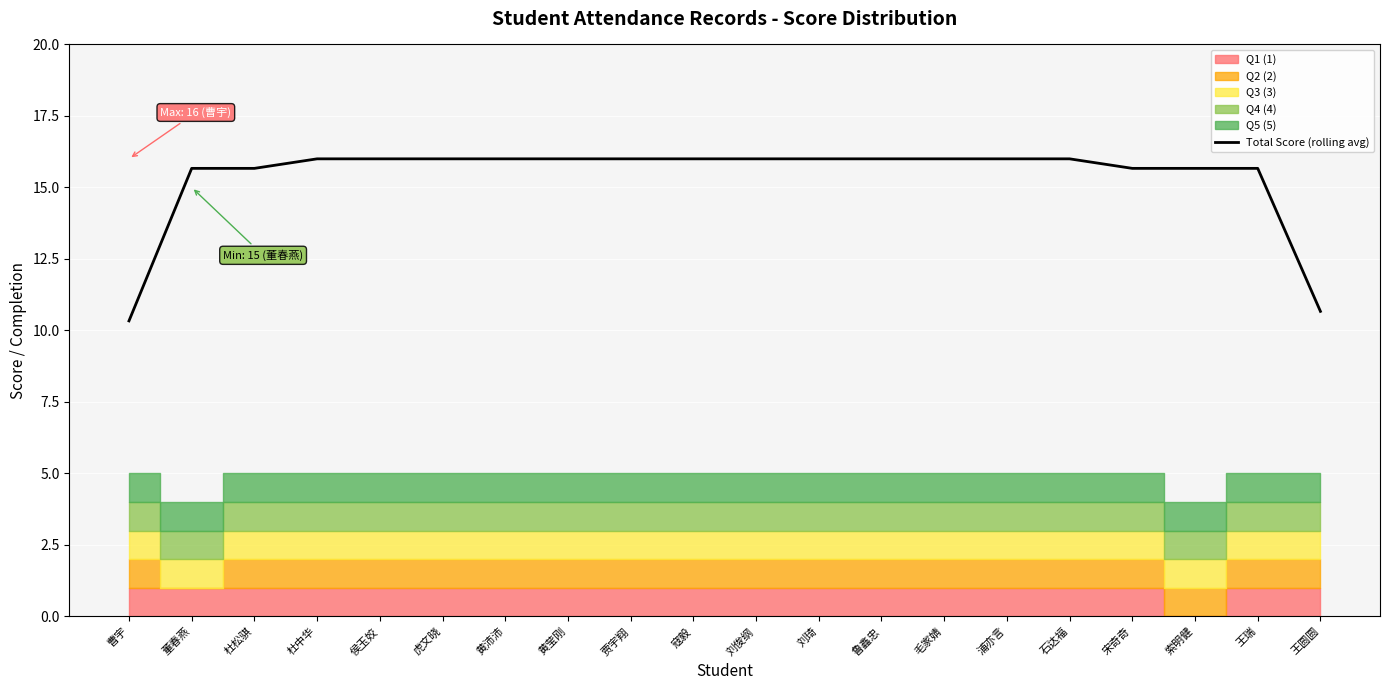

The chart shows a value of 15.7 at 杜松骐. True or false?

True